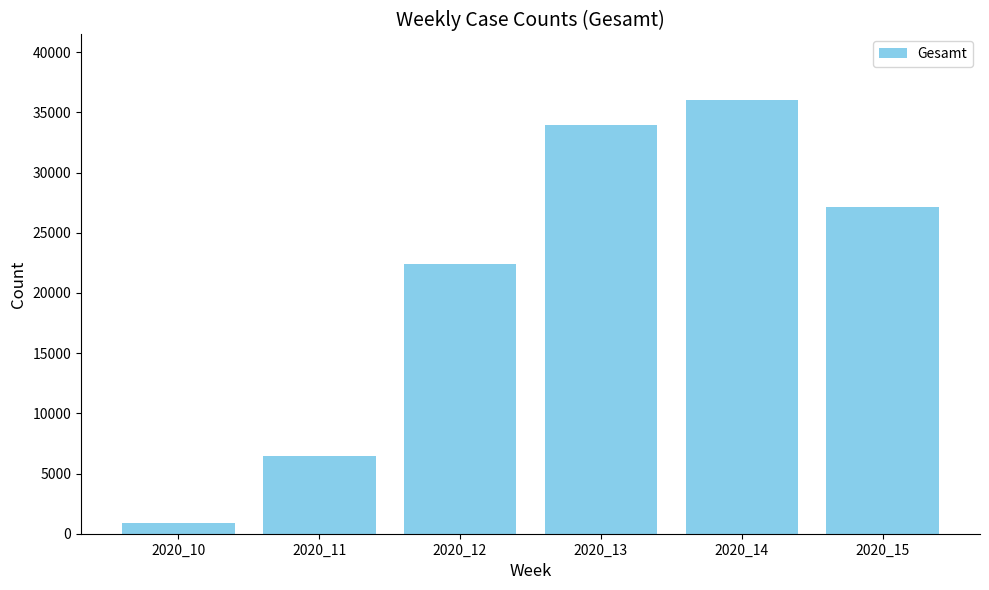

What is the difference between the maximum and second lowest values?

29623